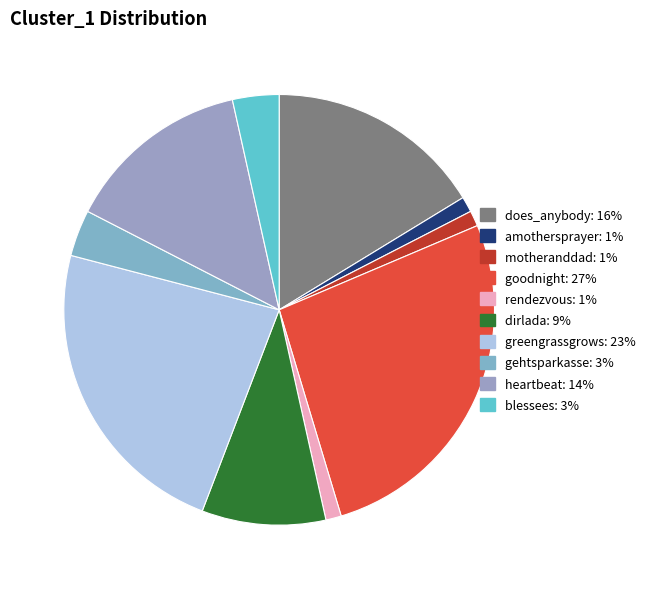

Is it true that goodnight is 21% of the pie?

False